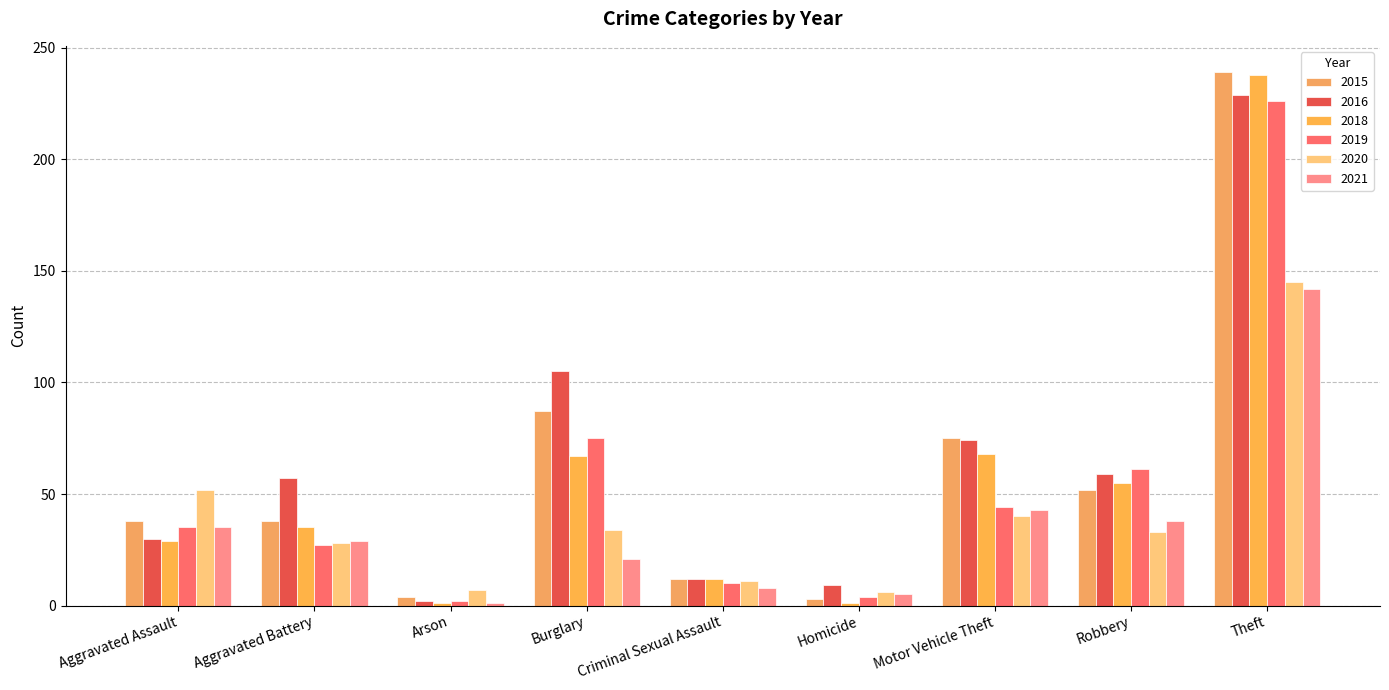

The value of 2020 at Criminal Sexual Assault is 8. True or false?

False